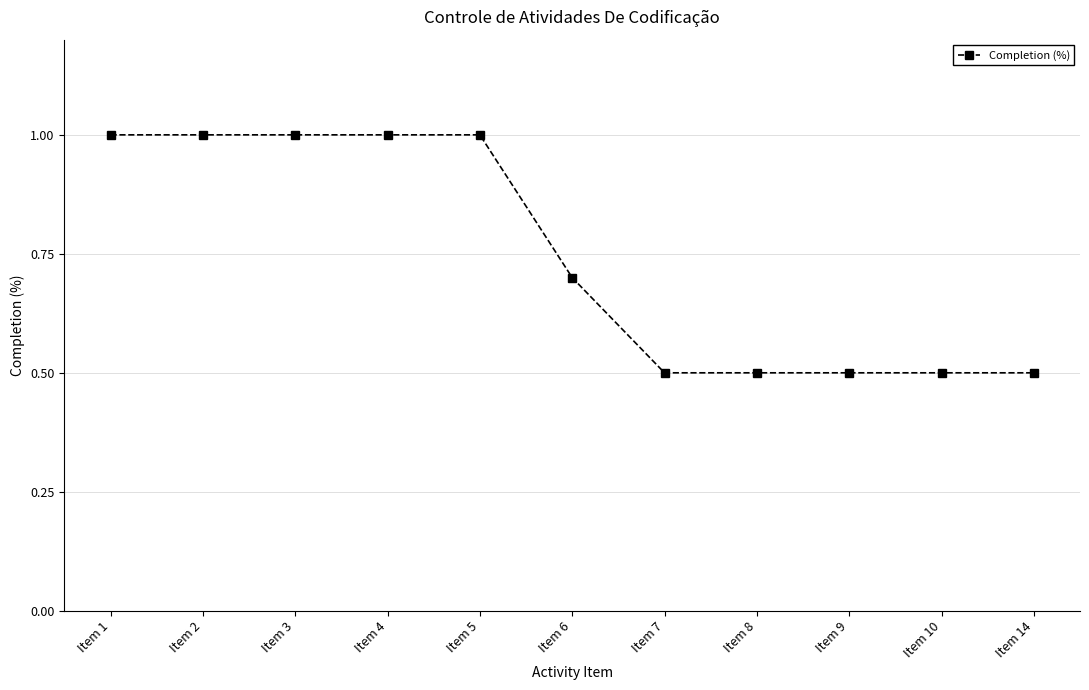

What is the change in value from Item 5 to Item 7?

-0.5